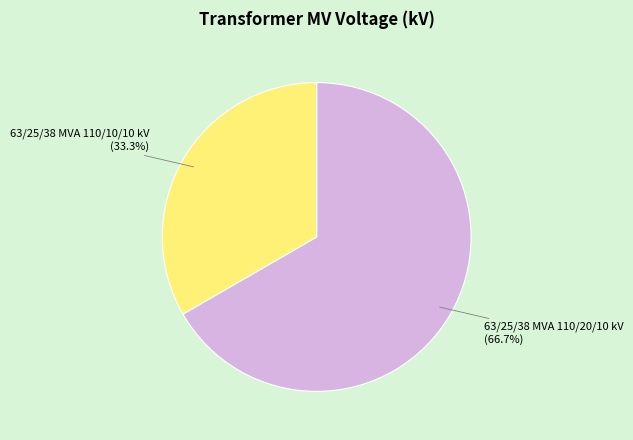

How many segments does this pie chart have?

2